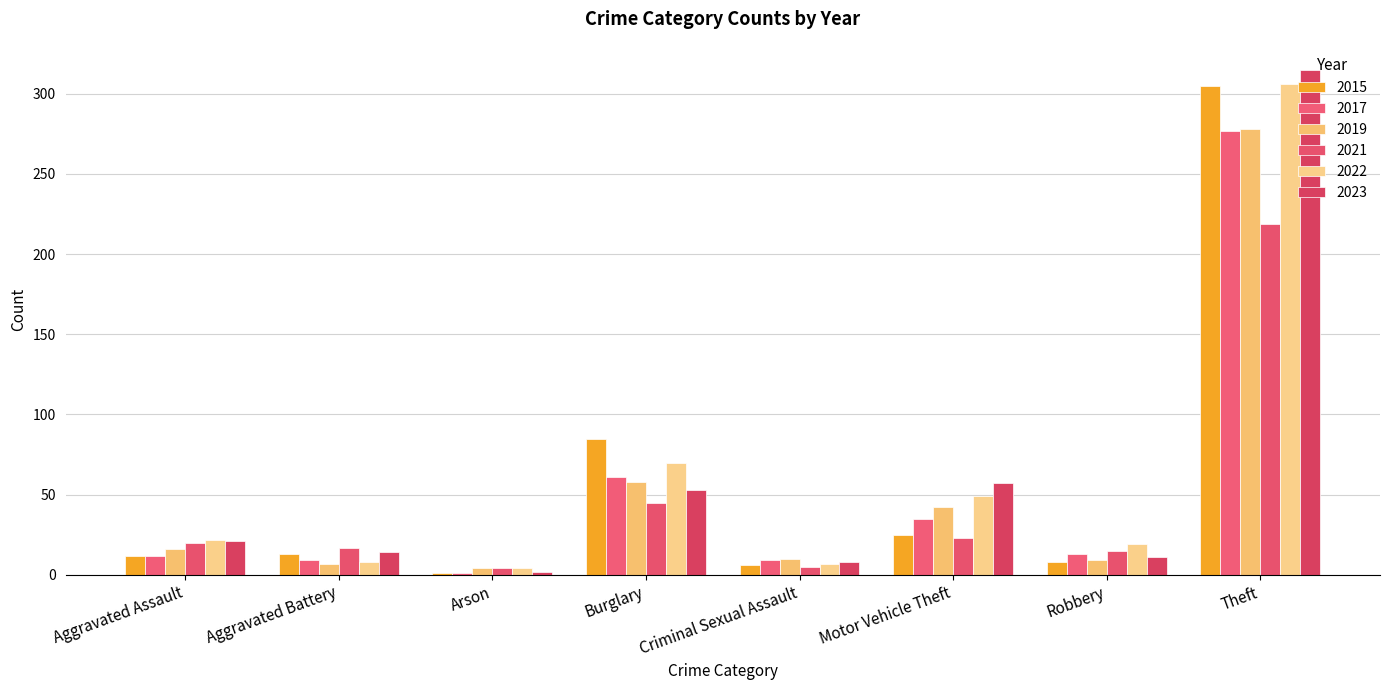

How many bars are there in each group?

6